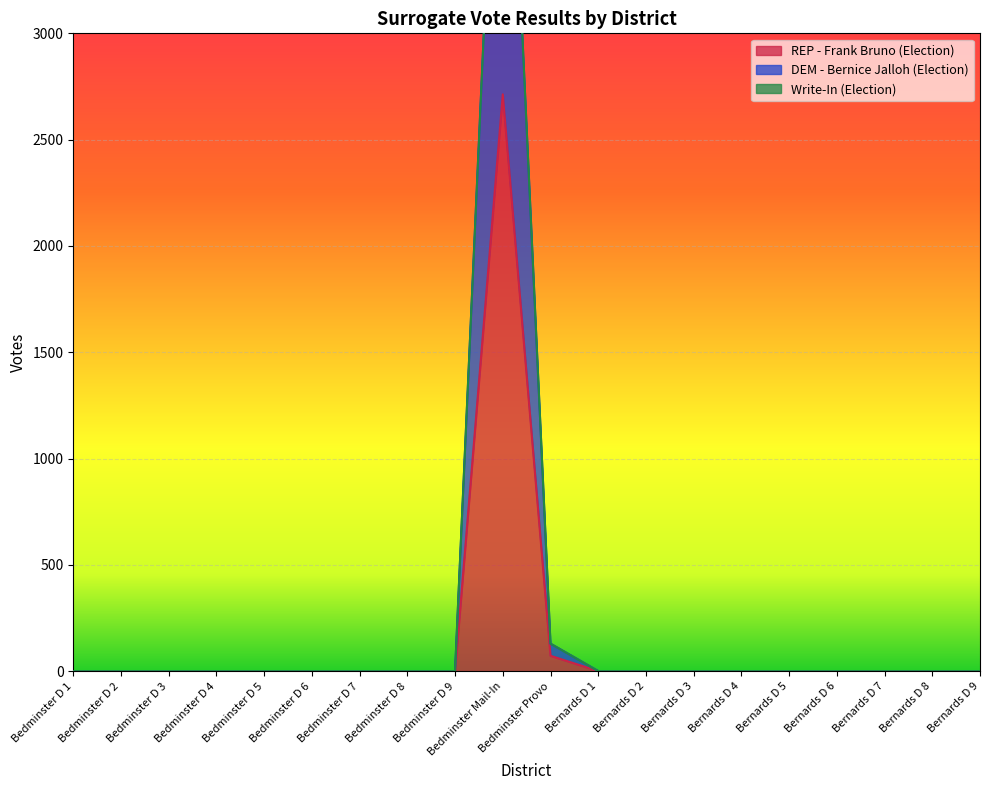

What are all the series names shown in the legend?

REP - Frank Bruno (Election), DEM - Bernice Jalloh (Election), Write-In (Election)